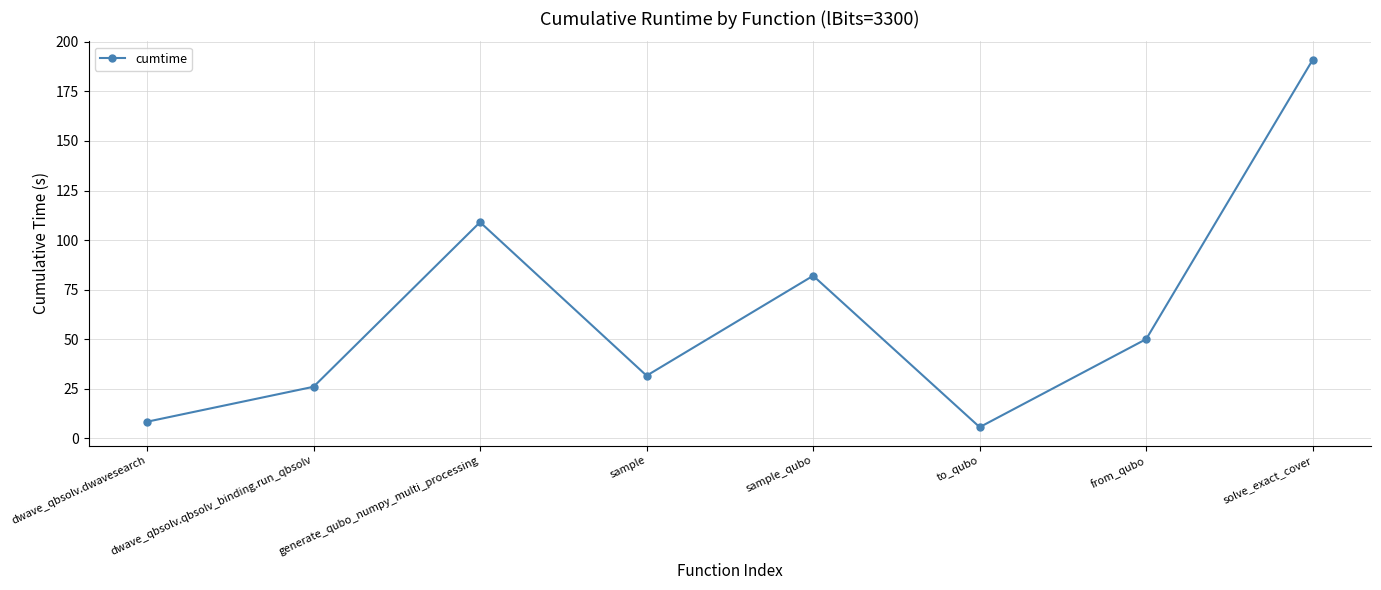

The chart shows a value of 42.9 at sample_qubo. True or false?

False